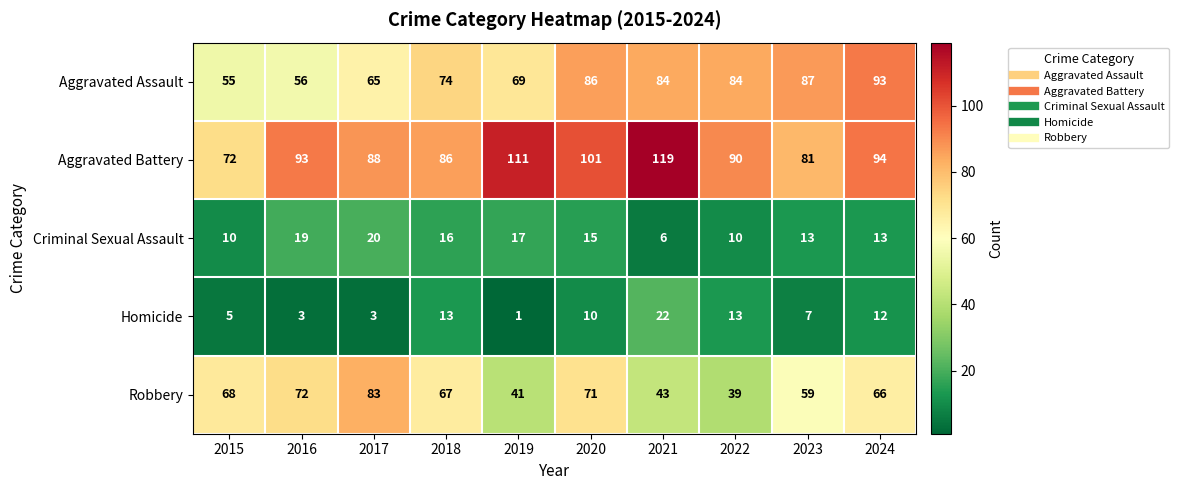

At 2019, list the series in order from smallest to largest.

Homicide, Criminal Sexual Assault, Robbery, Aggravated Assault, Aggravated Battery